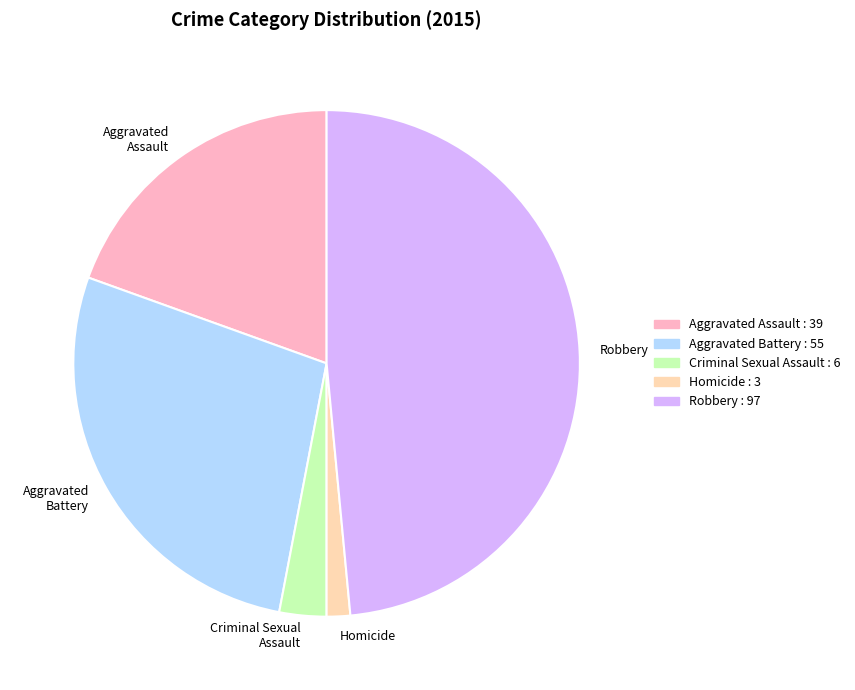

Does Robbery represent more than half of the total?

No